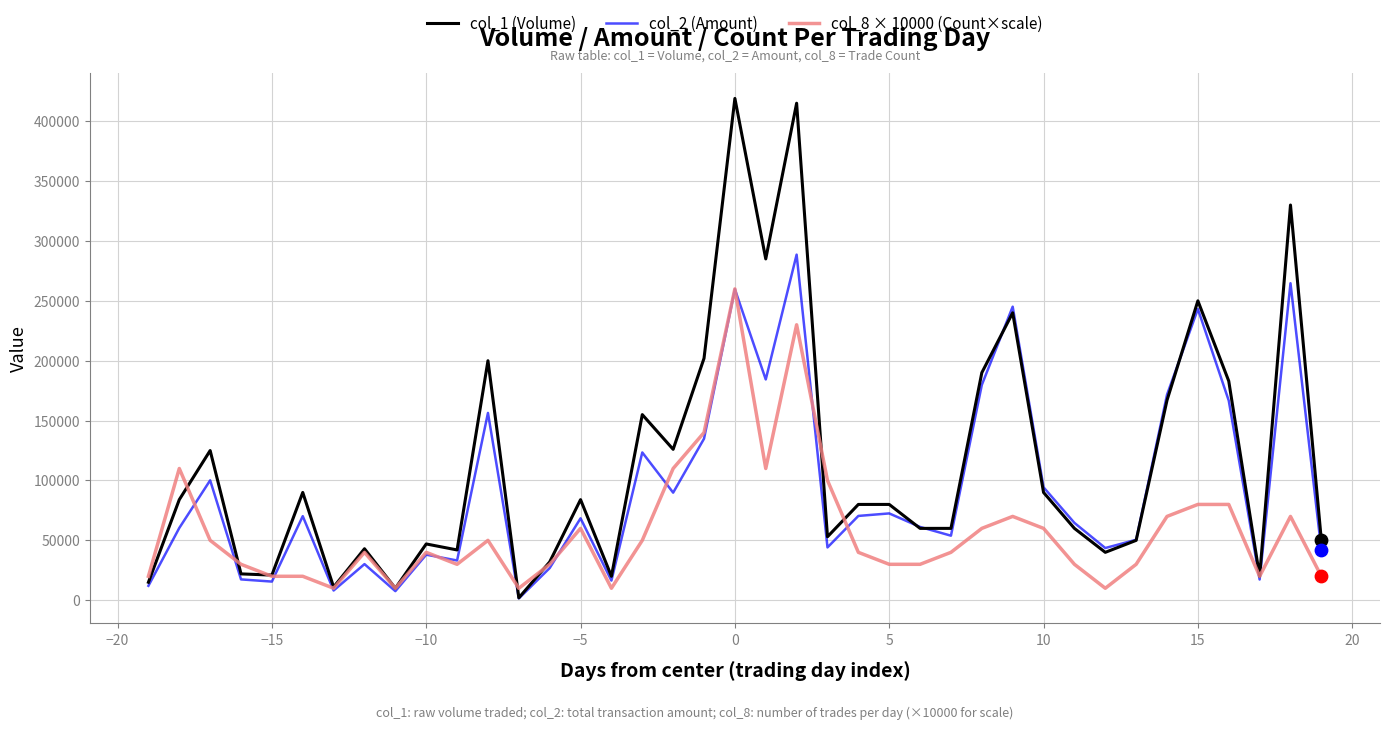

Which series has the largest range (max minus min)?

col_1 (Volume)